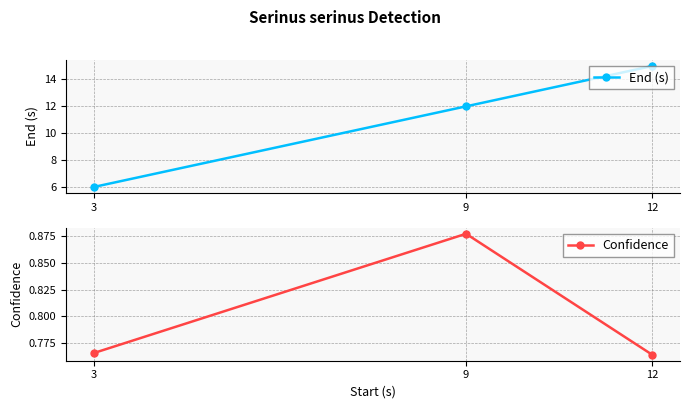

What is the difference between the second highest and minimum values in the End (s) series?

6